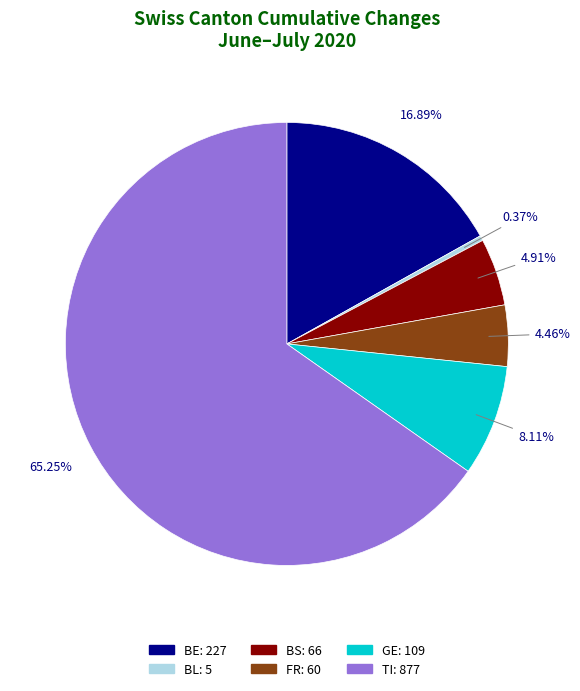

Is there any slice that represents more than half of the pie?

Yes